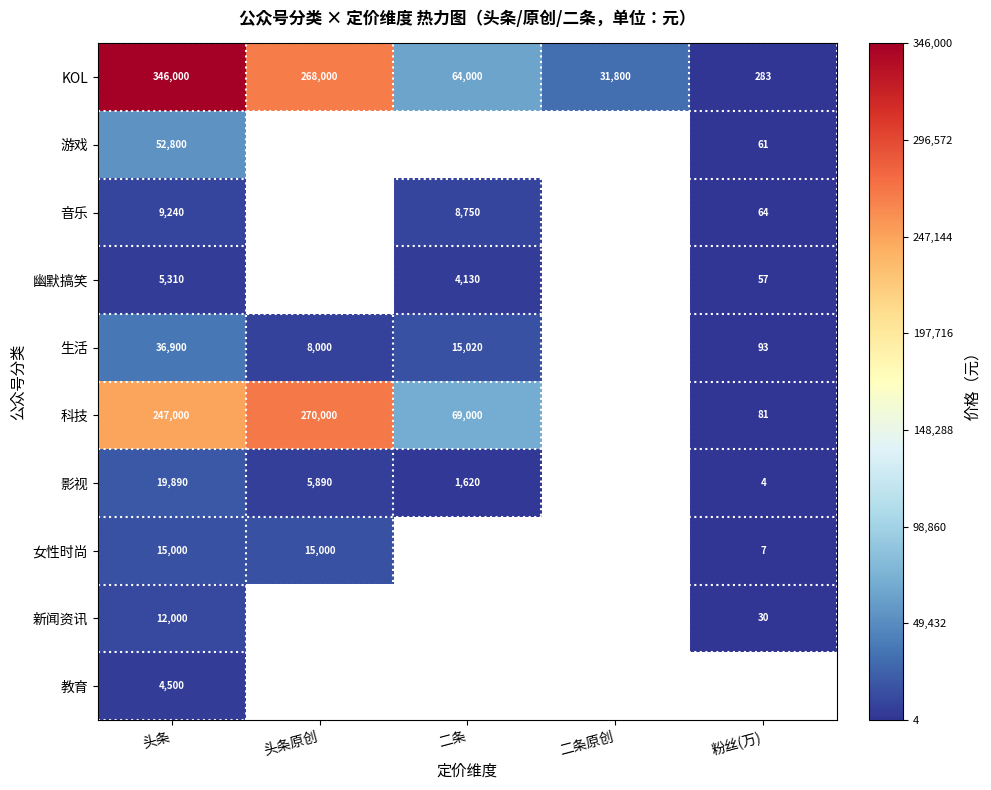

What is the highest value of the KOL series?

346000